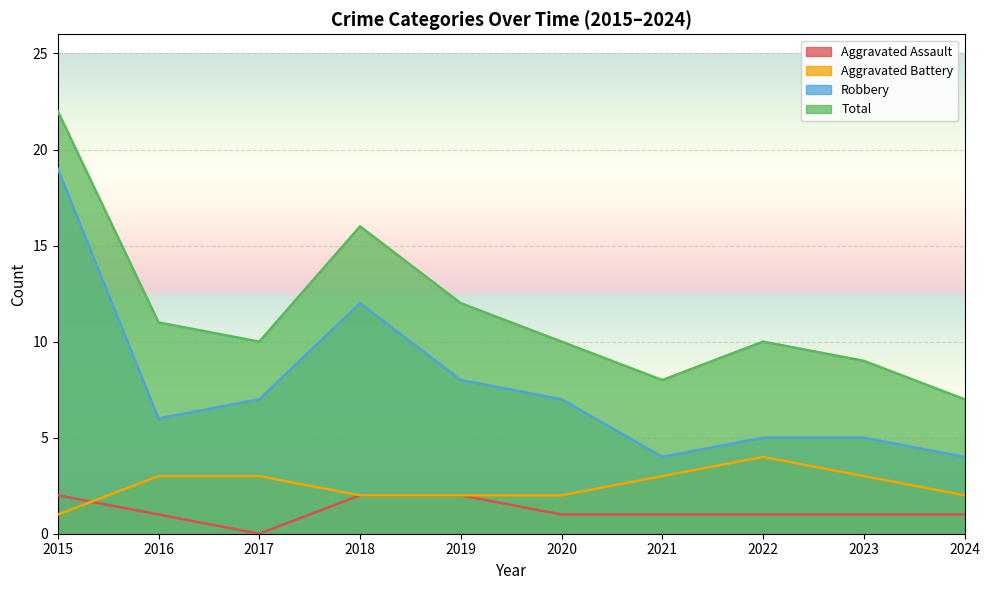

Which series has the largest total across all categories?

Total